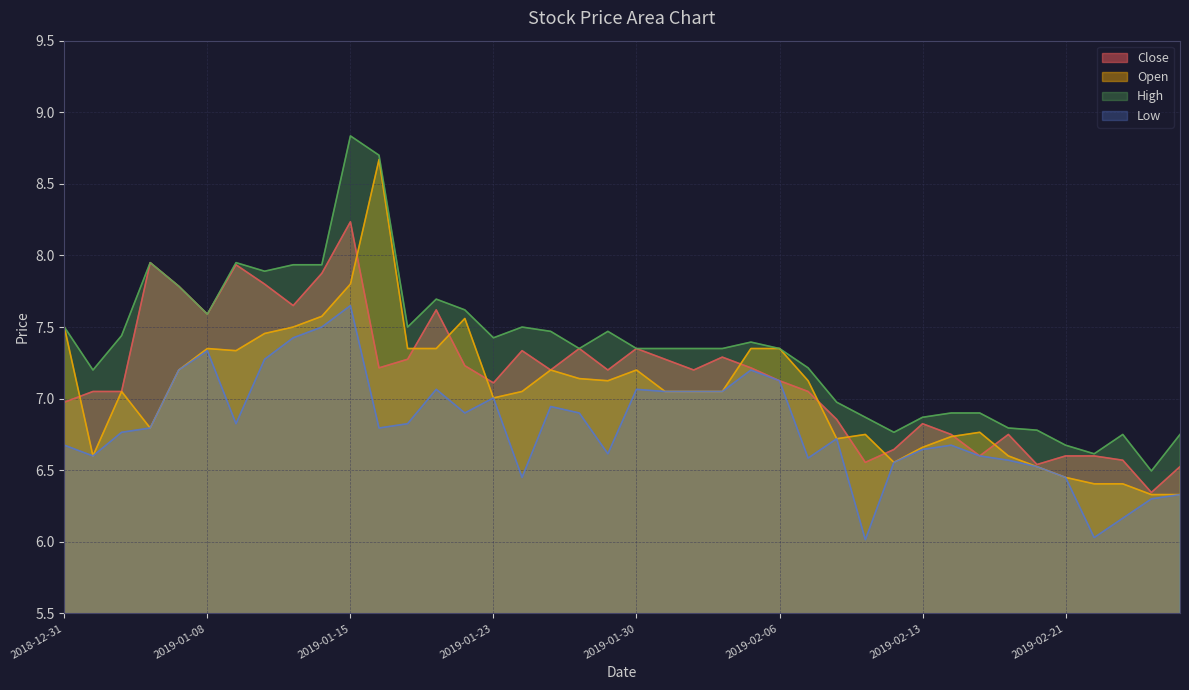

Which category has the lowest value across all series?

28